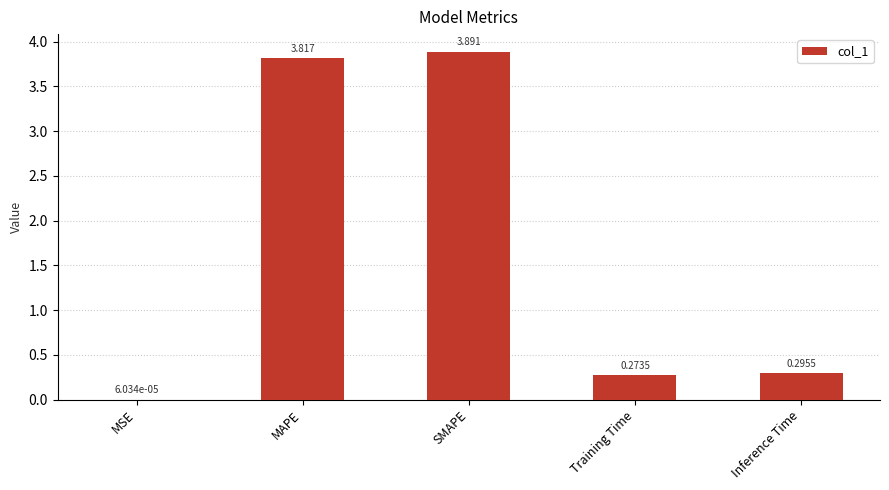

Between Inference Time and MSE, which is larger?

Inference Time